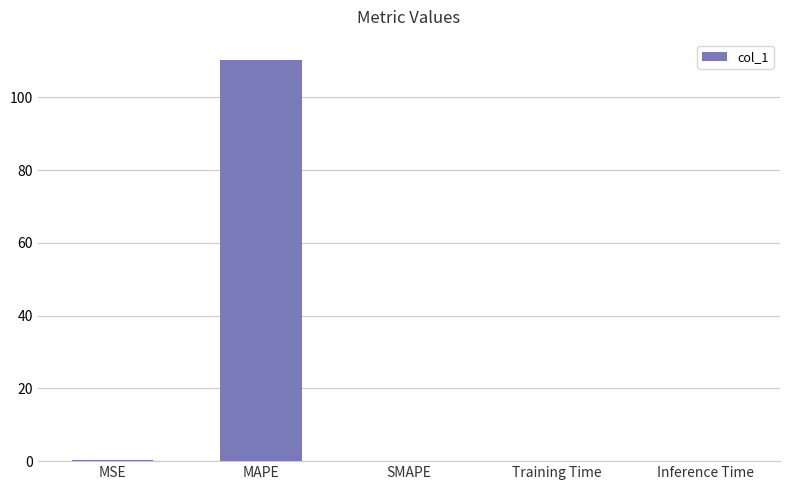

What is the sum of all values?

110.5